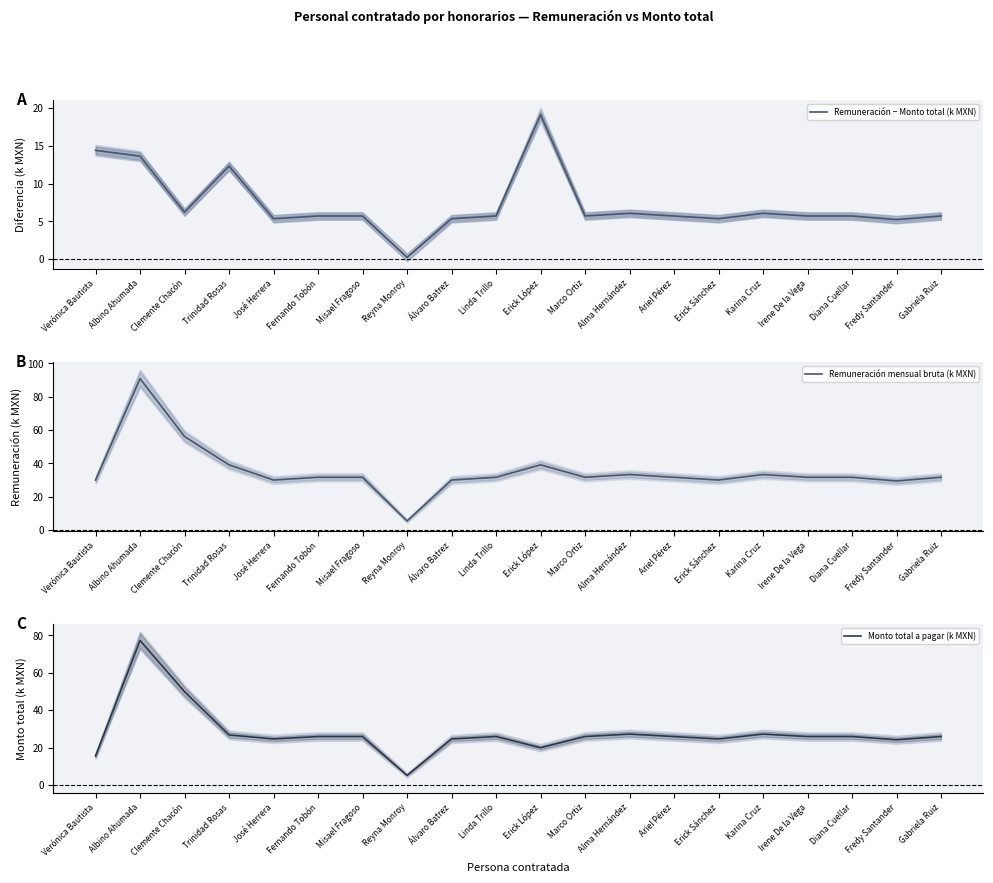

At which label does Remuneración − Monto total (k MXN) first exceed 5?

Verónica Bautista